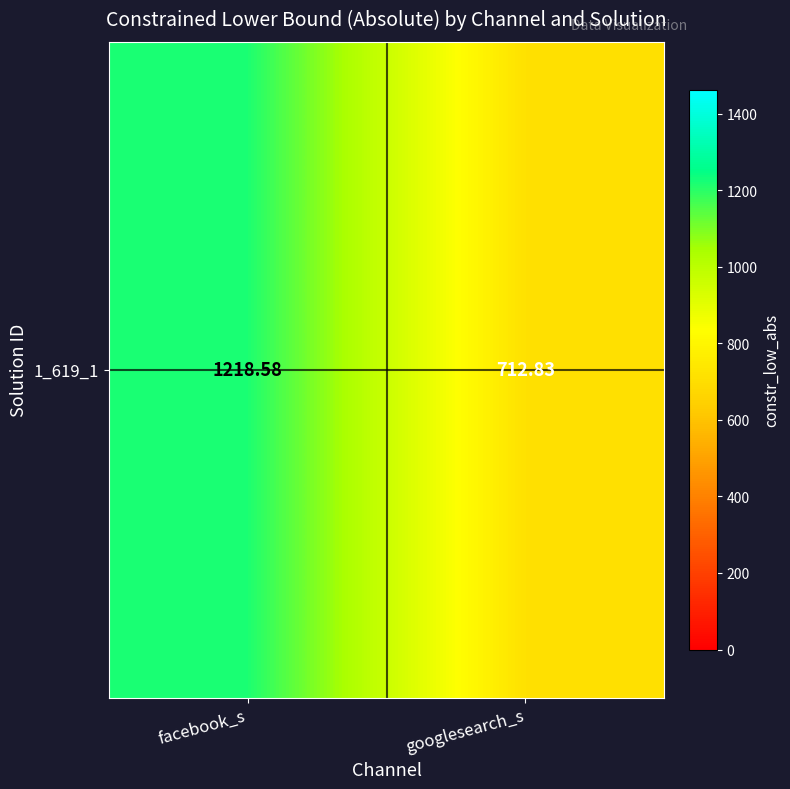

Which category has the highest value across all series?

facebook_s